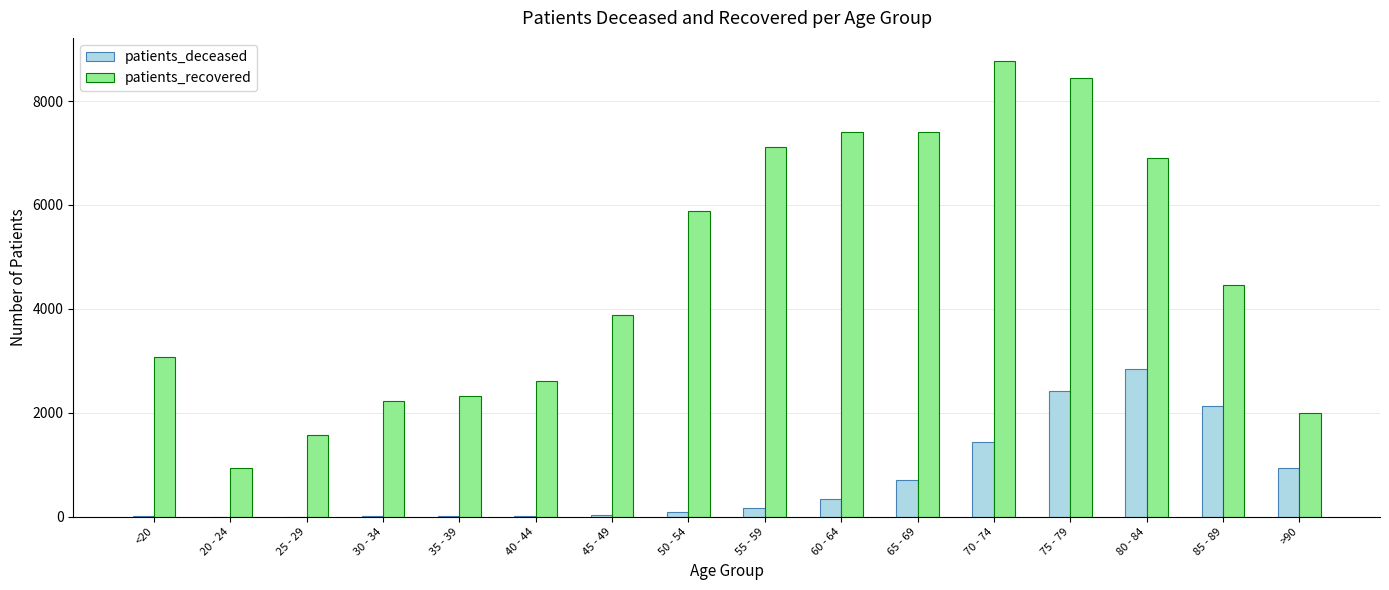

Which series has the largest range (max minus min)?

patients_recovered